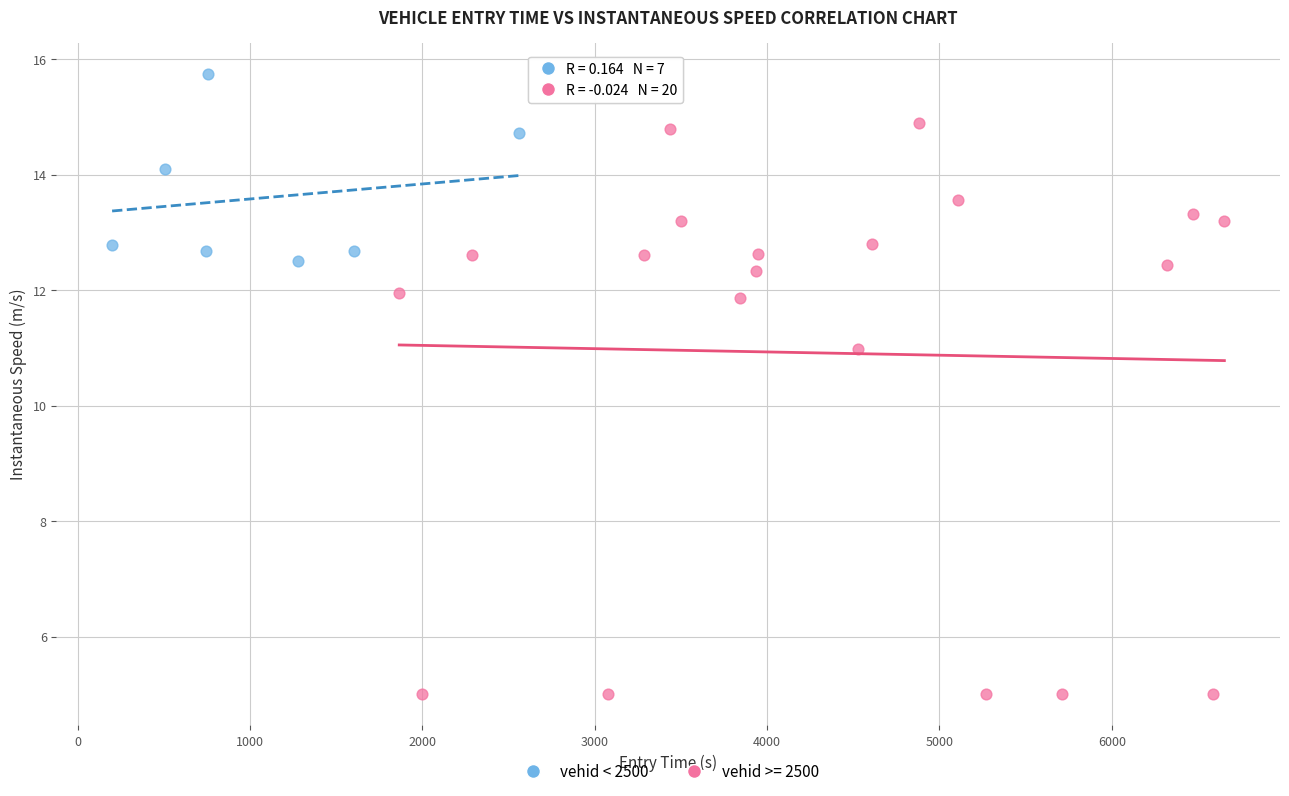

Which series contains the highest Y value?

vehid < 2500